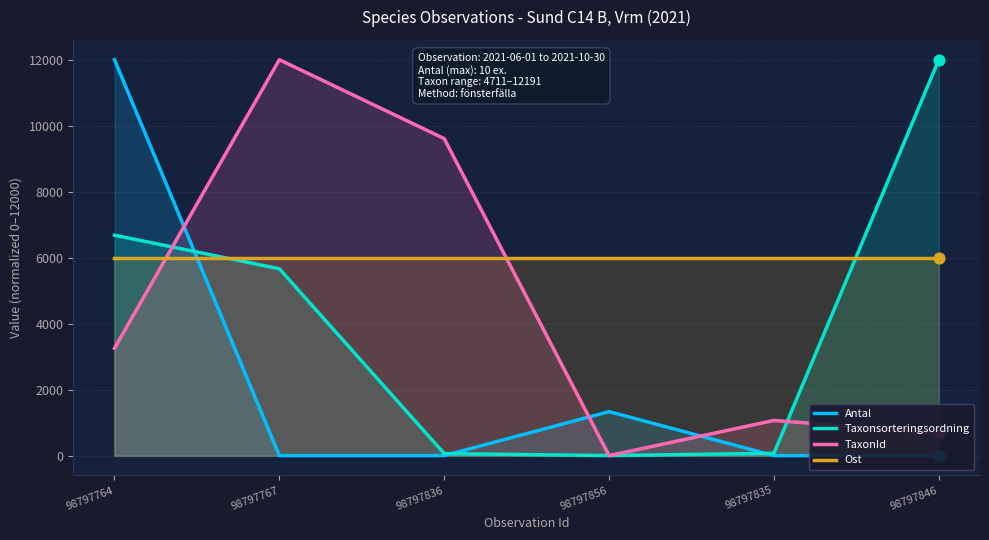

What is the total value across all series at 98797767?

23663.1